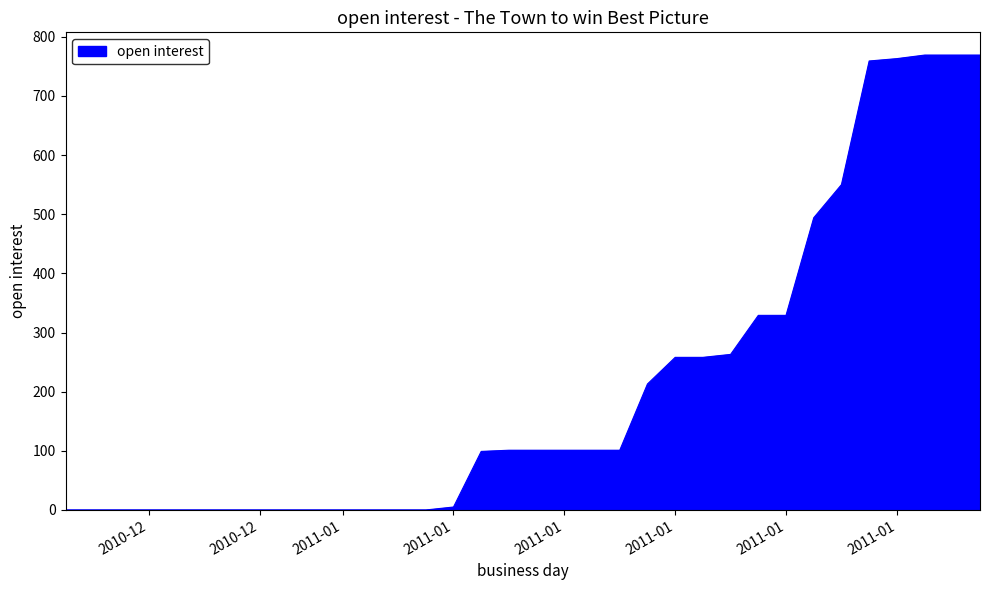

What is the difference between the maximum and minimum values?

769